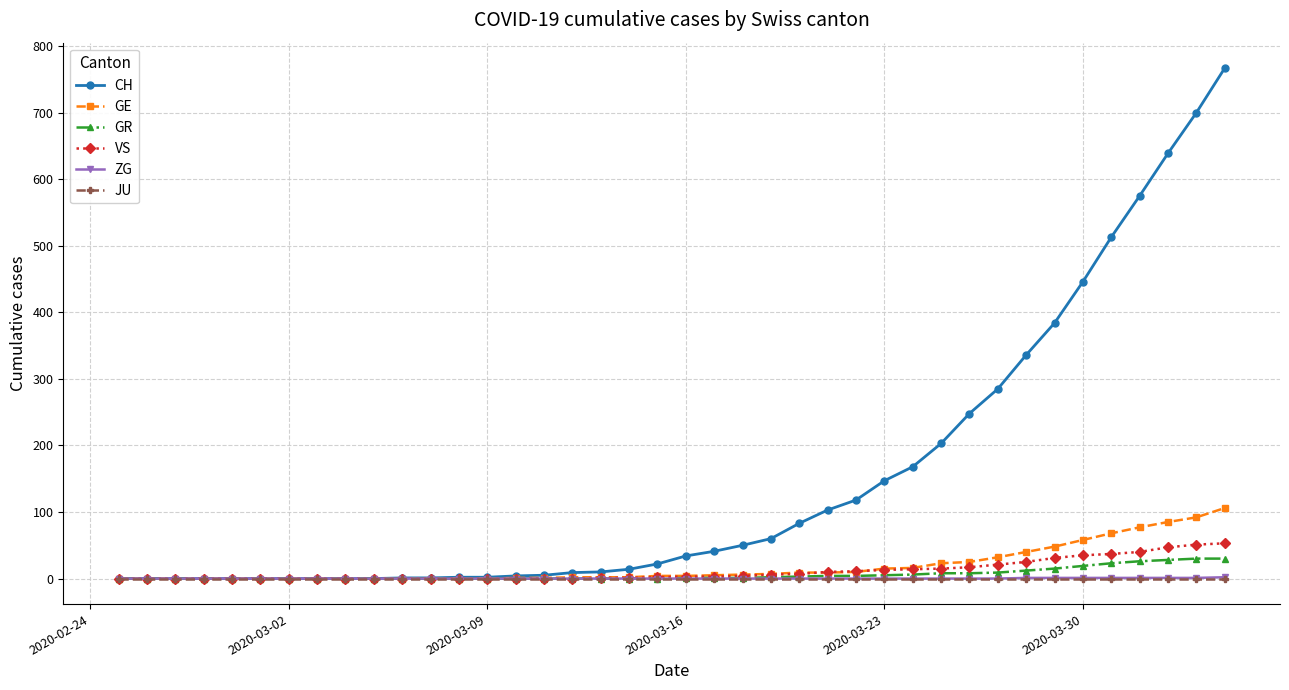

At how many categories does at least one series exceed 614?

3